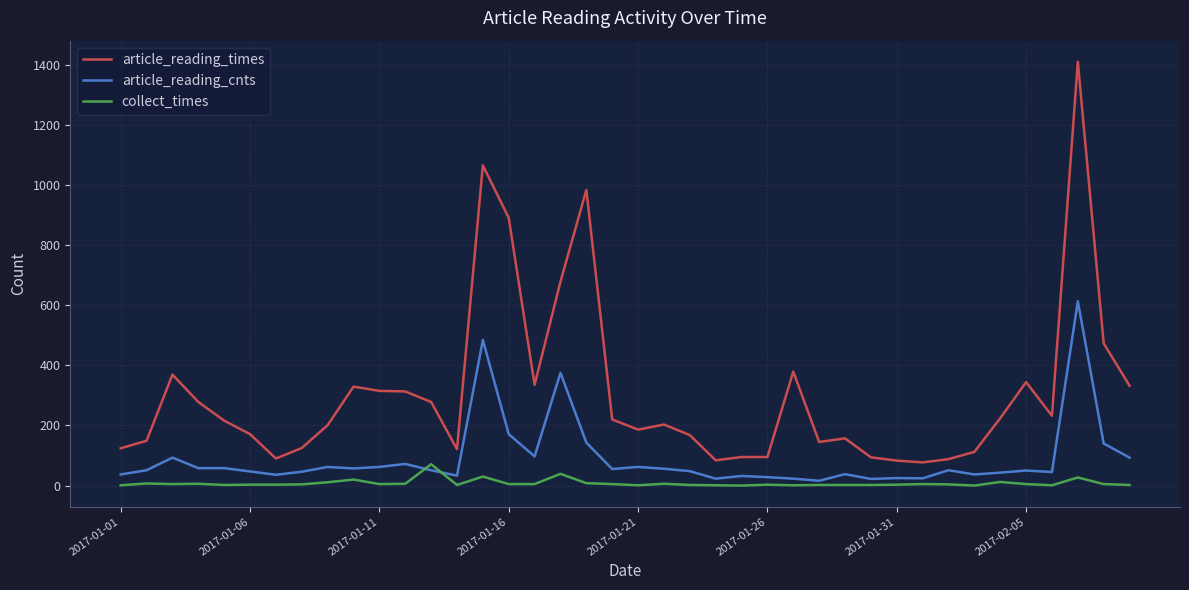

Which series has the widest spread of values?

article_reading_times